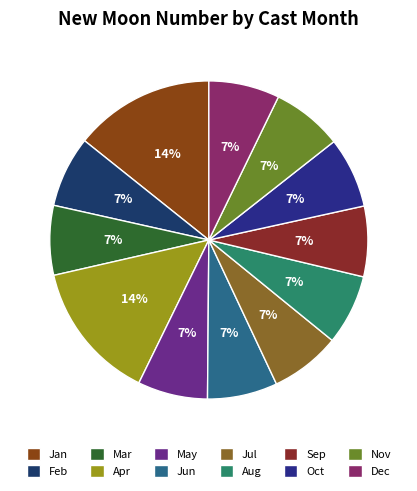

Is there any slice that represents more than half of the pie?

No